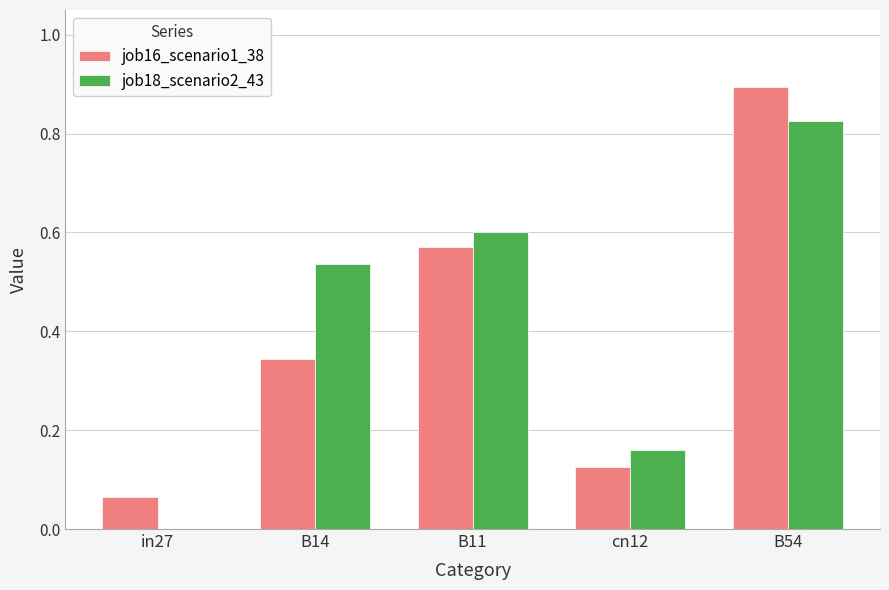

At which category is the sum across all series the highest?

B54